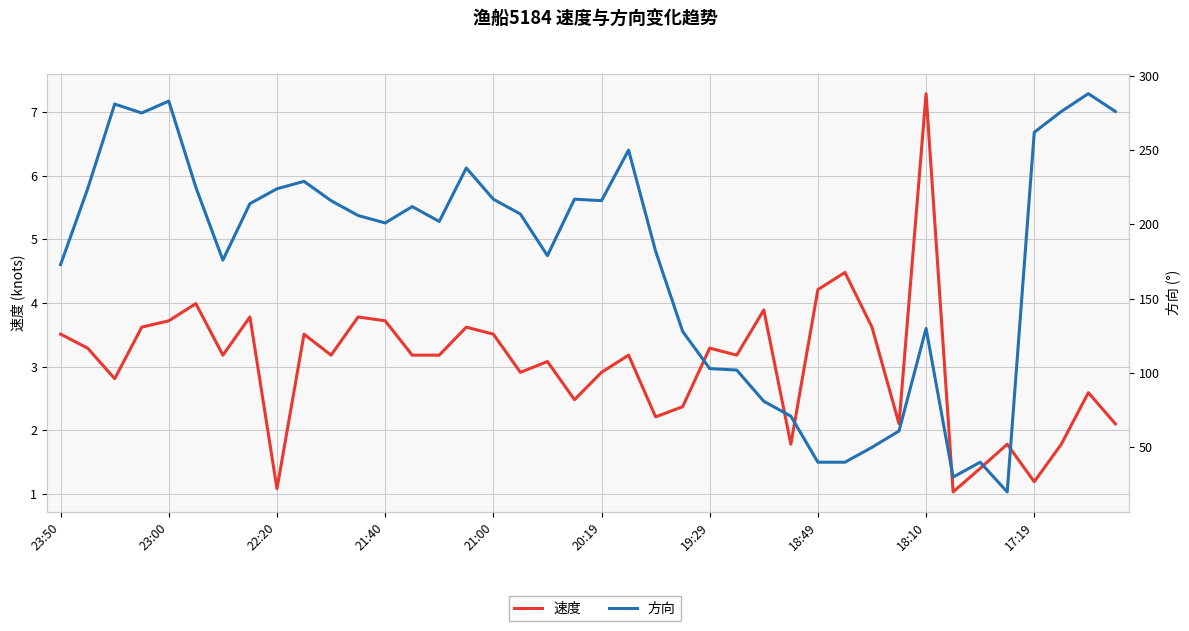

Reading left to right, list all the values displayed in this chart.

速度: 3.5	3.3	2.8	3.6	3.7	4.0	3.2	3.8	1.1	3.5	3.2	3.8	3.7	3.2	3.2	3.6	3.5	2.9	3.1	2.5	2.9	3.2	2.2	2.4	3.3	3.2	3.9	1.8	4.2	4.5	3.6	2.1	7.3	1.0	1.4	1.8	1.2	1.8	2.6	2.1
方向: 173.0	224.0	281.0	275.0	283.0	225.0	176.0	214.0	224.0	229.0	216.0	206.0	201.0	212.0	202.0	238.0	217.0	207.0	179.0	217.0	216.0	250.0	182.0	128.0	103.0	102.0	81.0	71.0	40.0	40.0	50.0	61.0	130.0	30.0	40.0	20.0	262.0	276.0	288.0	276.0